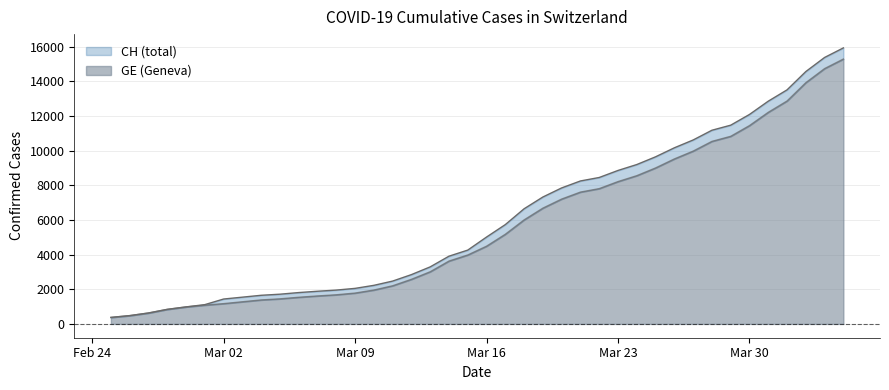

Does the chart have visible grid lines?

Yes